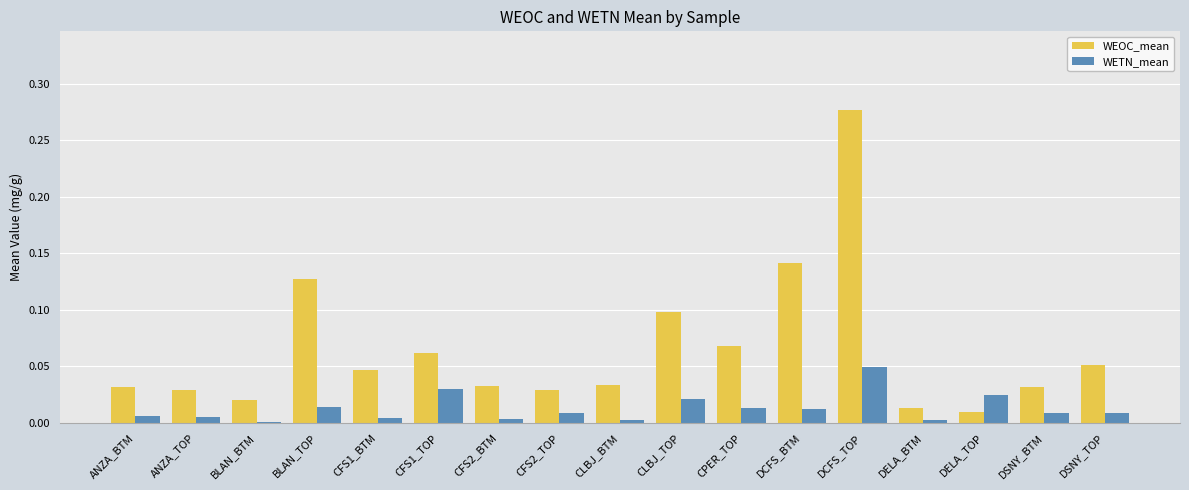

Rank the series at DCFS_TOP from lowest to highest value.

WETN_mean, WEOC_mean